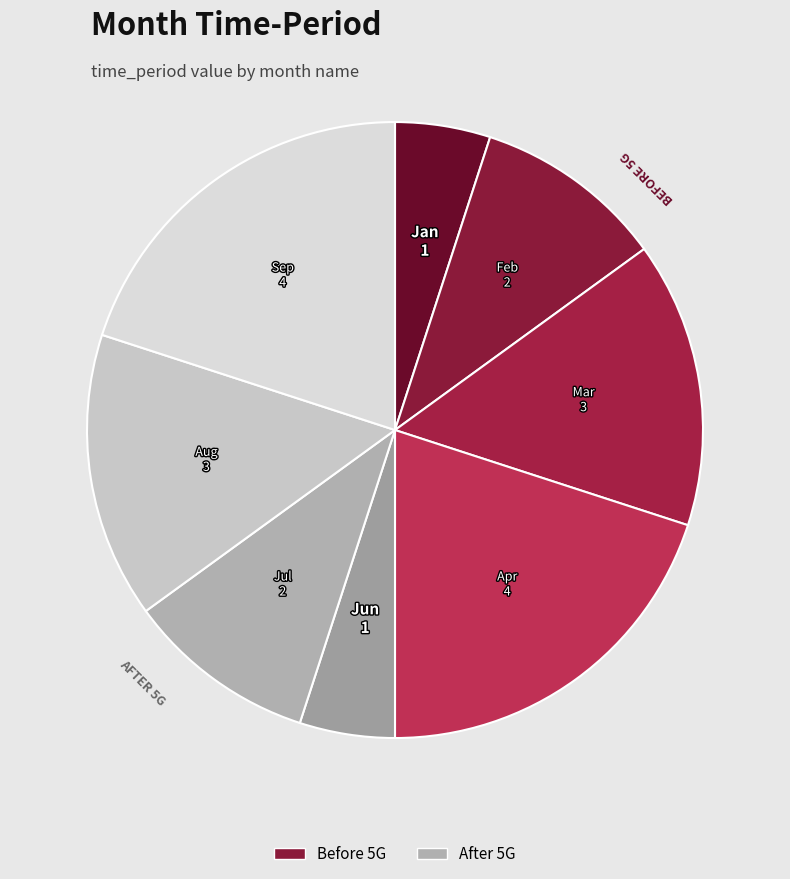

How many slices are in this pie chart?

8